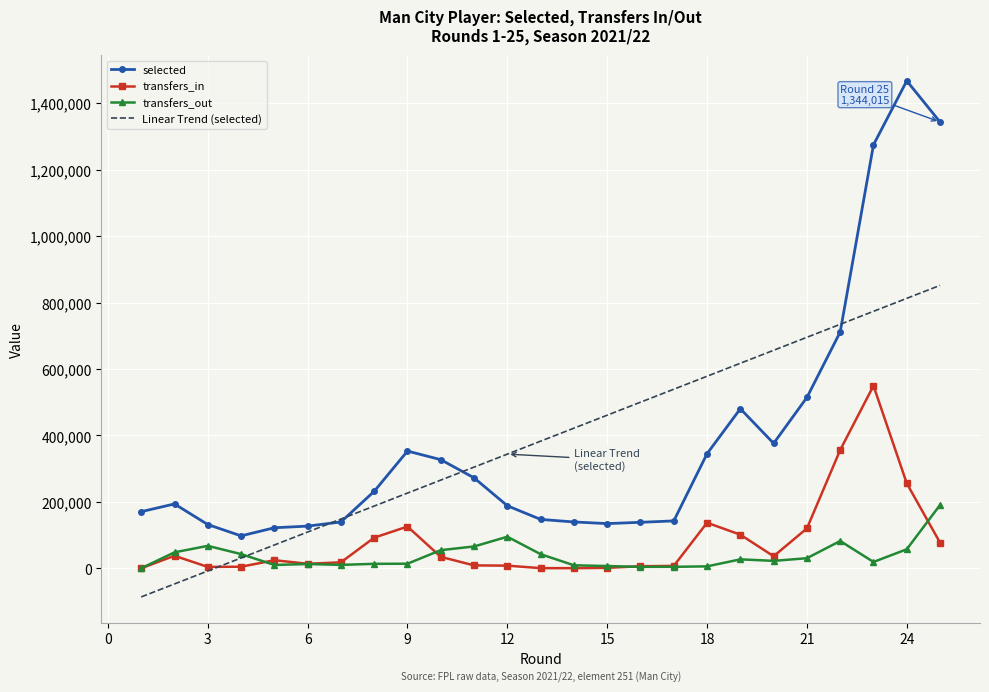

Which has a higher value, 15 or 2?

2